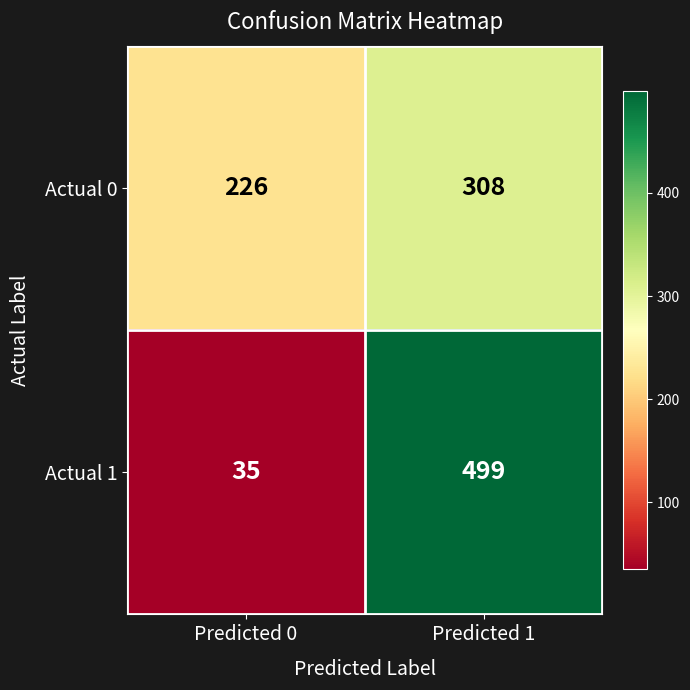

What is the difference between the Actual 0 values at Predicted 1 and Predicted 0?

82